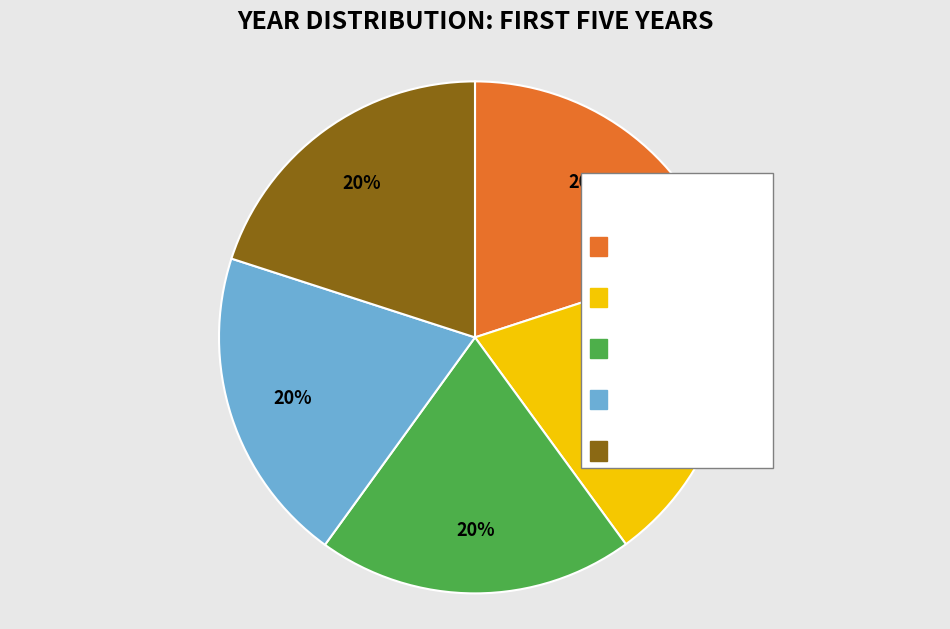

To the nearest percent, what is the average slice percentage?

20%